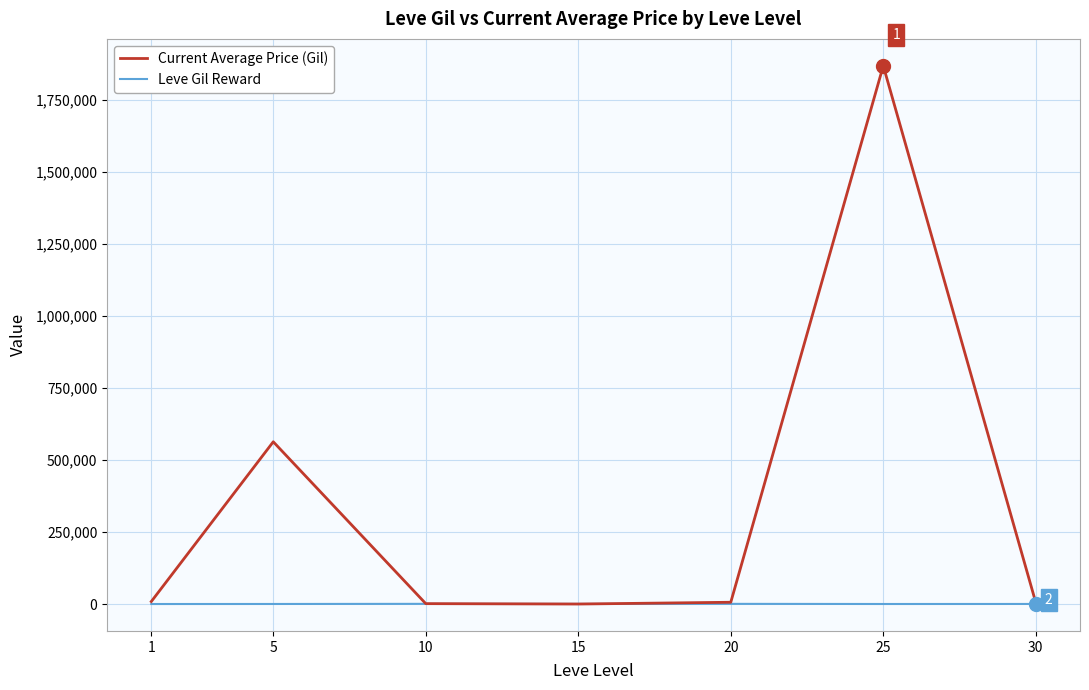

At which category is the sum across all series the highest?

25